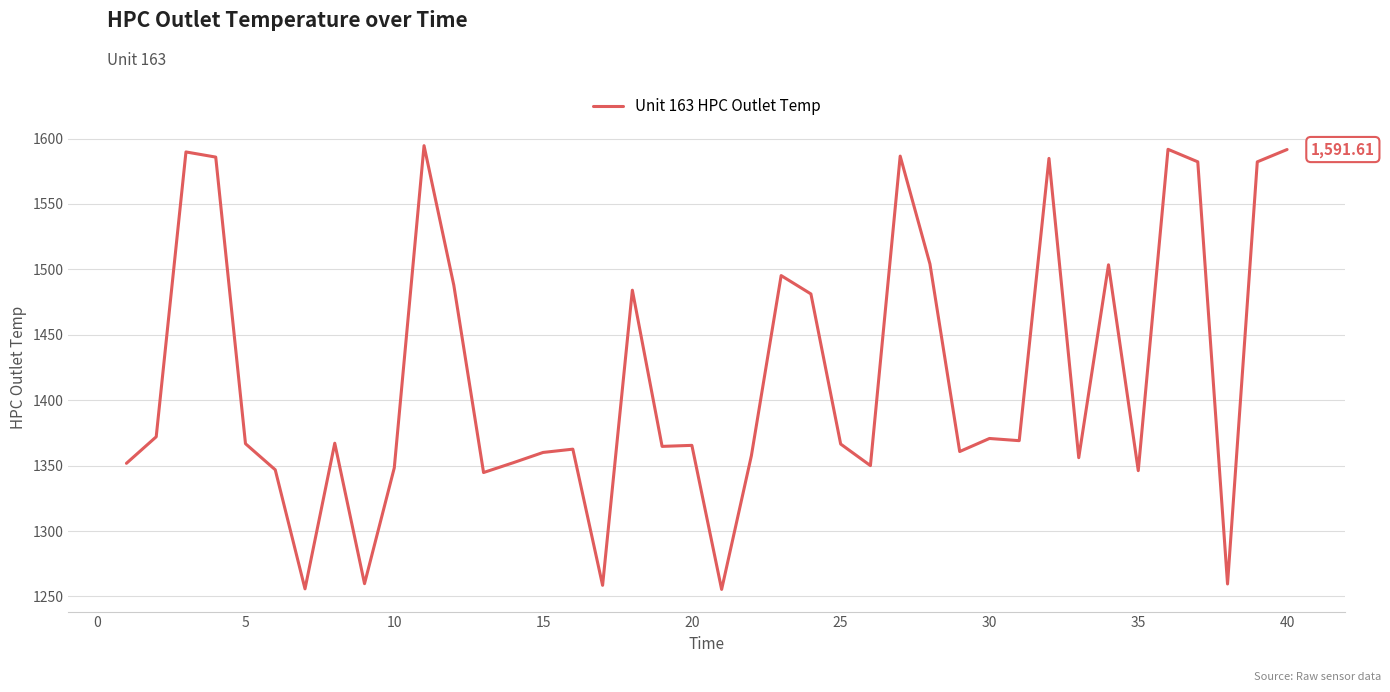

What is the difference between the maximum and minimum values?

339.2